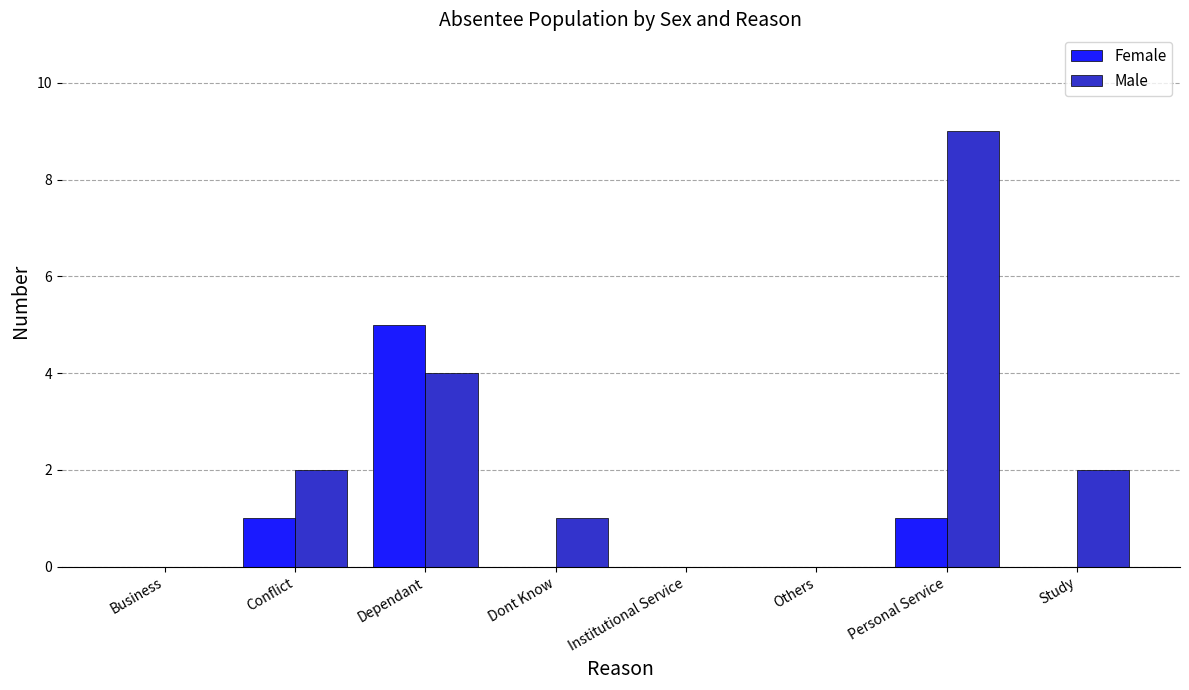

Reading left to right, what are all the values shown in this chart?

Female: Business=0	Conflict=1	Dependant=5	Dont Know=0	Institutional Service=0	Others=0	Personal Service=1	Study=0
Male: Business=0	Conflict=2	Dependant=4	Dont Know=1	Institutional Service=0	Others=0	Personal Service=9	Study=2